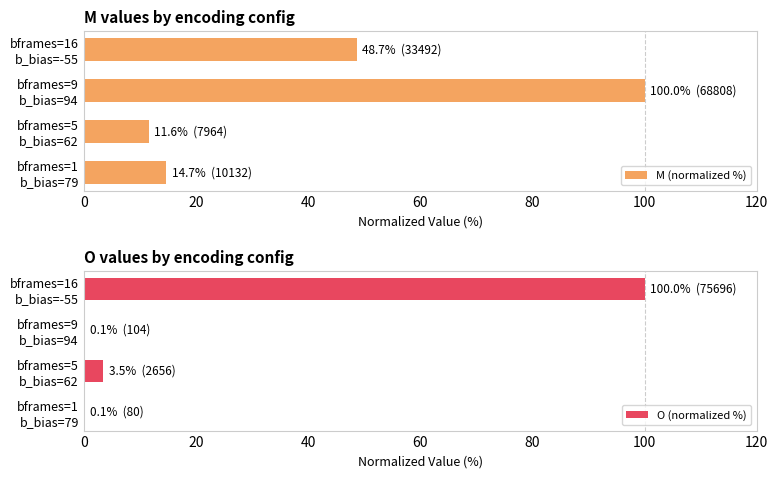

How many data points does each series have?

4